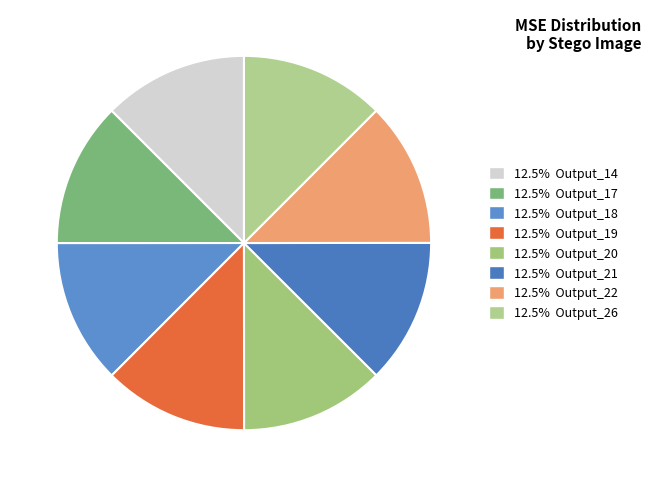

How many slices are in this pie chart?

8